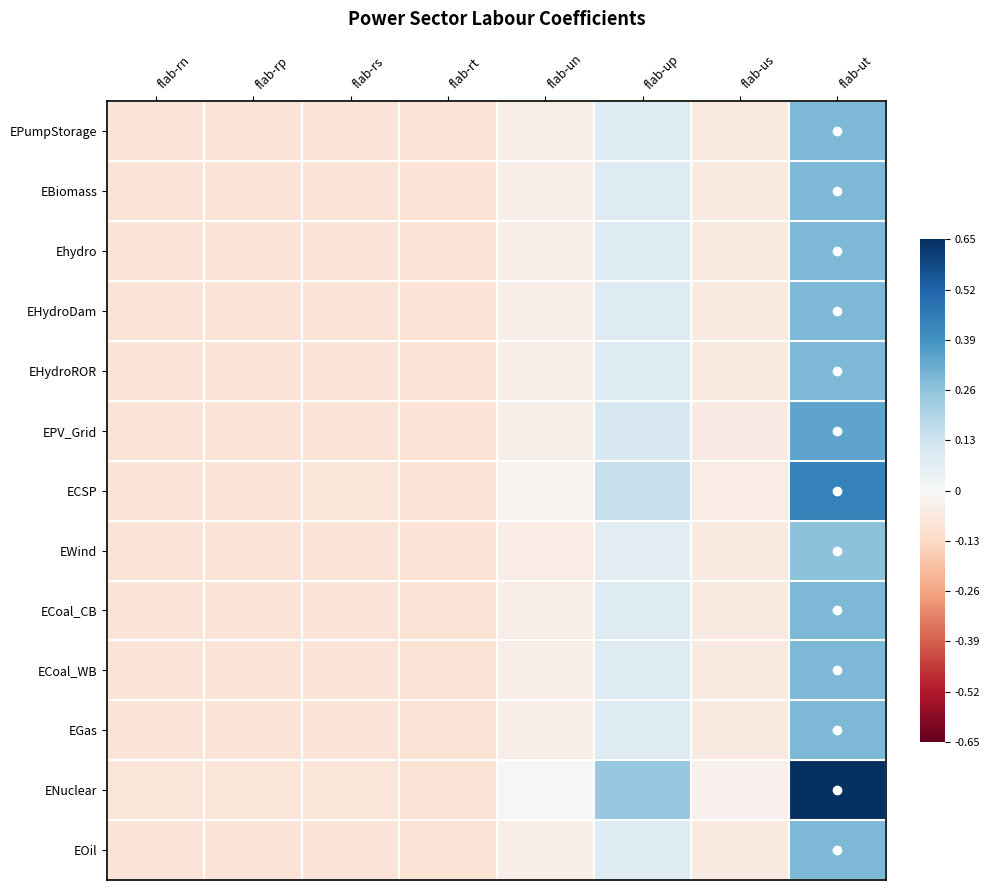

What is the difference between the highest and lowest values at flab-up?

0.2